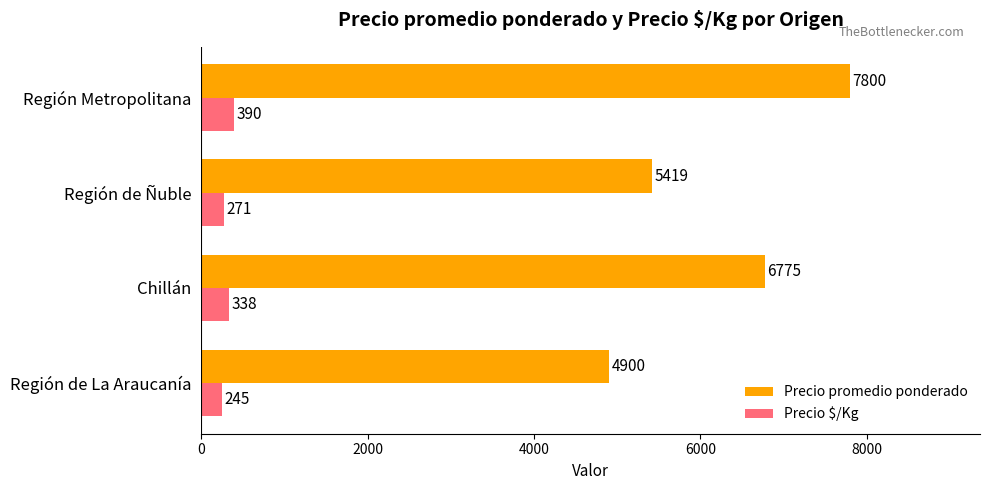

Is the value of Precio promedio ponderado at Chillán greater than the value of Precio $/Kg at Región Metropolitana?

Yes